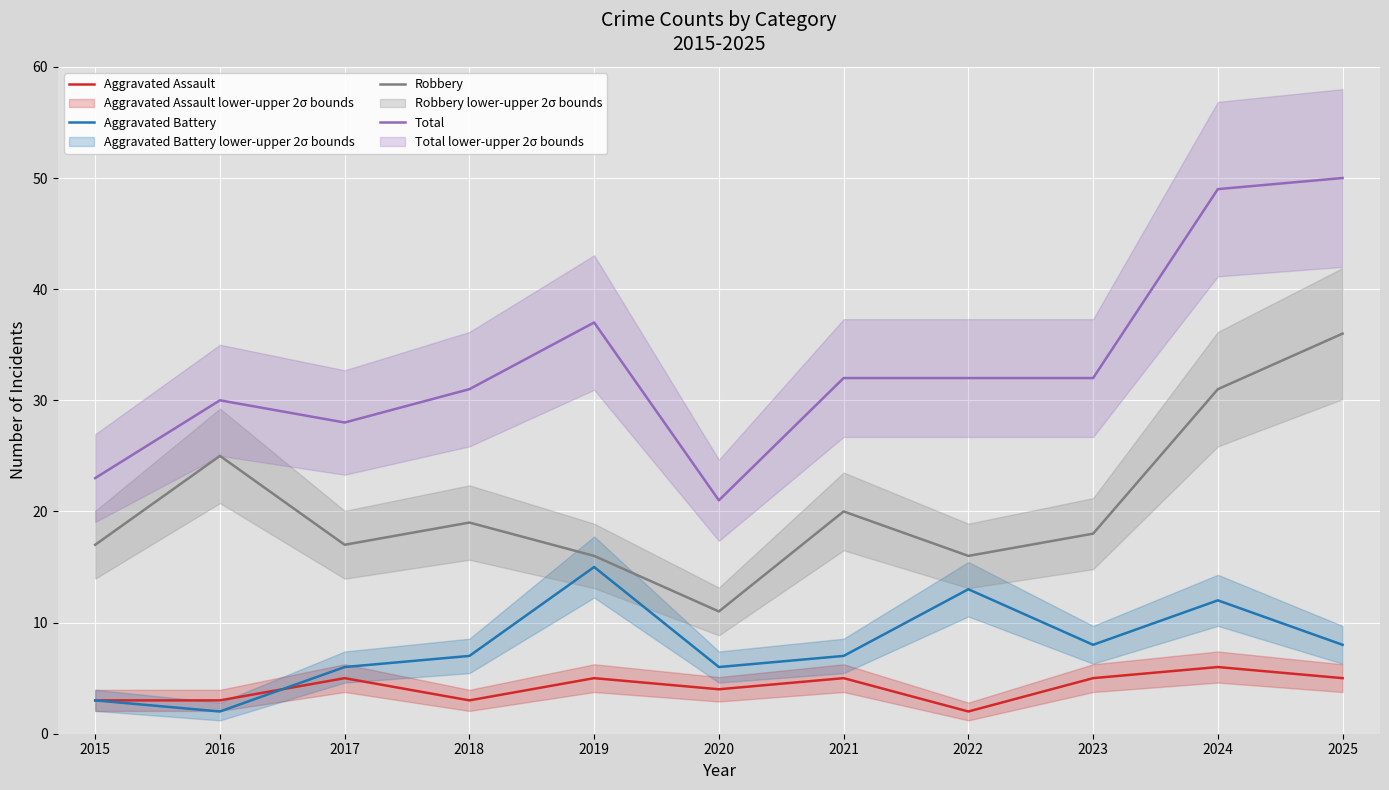

How many lines are shown in the chart?

4